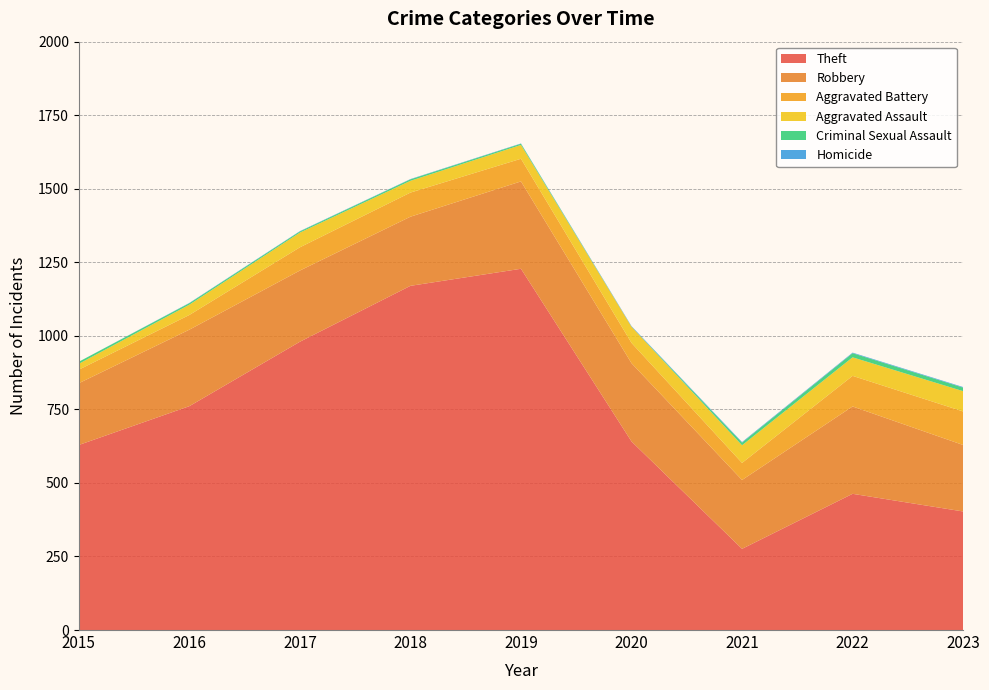

Reading right to left, extract all data points from this chart.

Theft: 403	463	276	641	1228	1170	980	761	629
Robbery: 226	297	234	266	297	235	242	260	210
Aggravated Battery: 114	104	58	69	77	82	79	50	46
Aggravated Assault: 69	63	60	55	47	40	50	35	20
Criminal Sexual Assault: 12	14	9	0	4	5	4	5	7
Homicide: 2	2	2	2	1	1	1	1	0